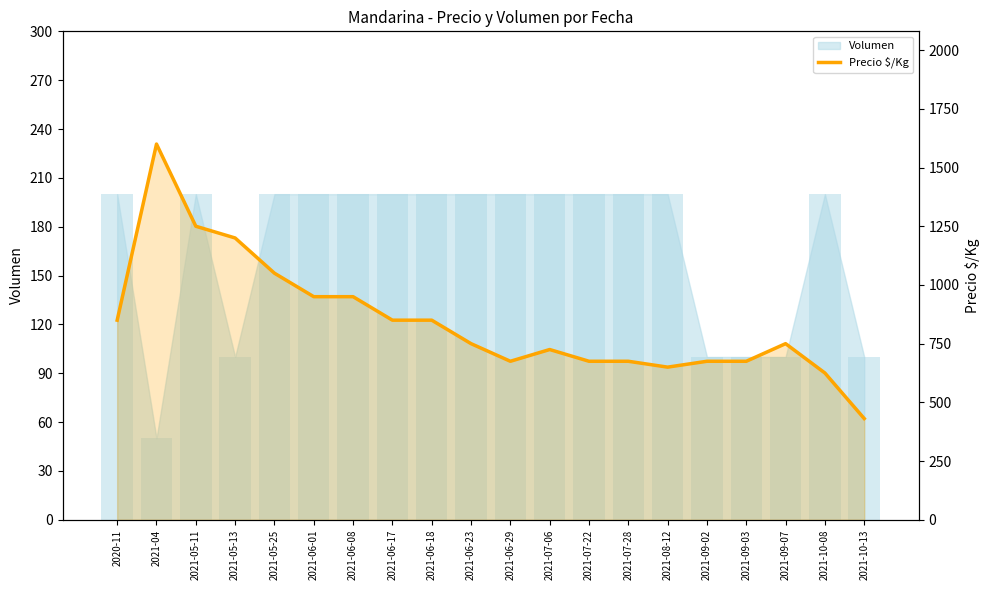

What is the sum of all values?

16856